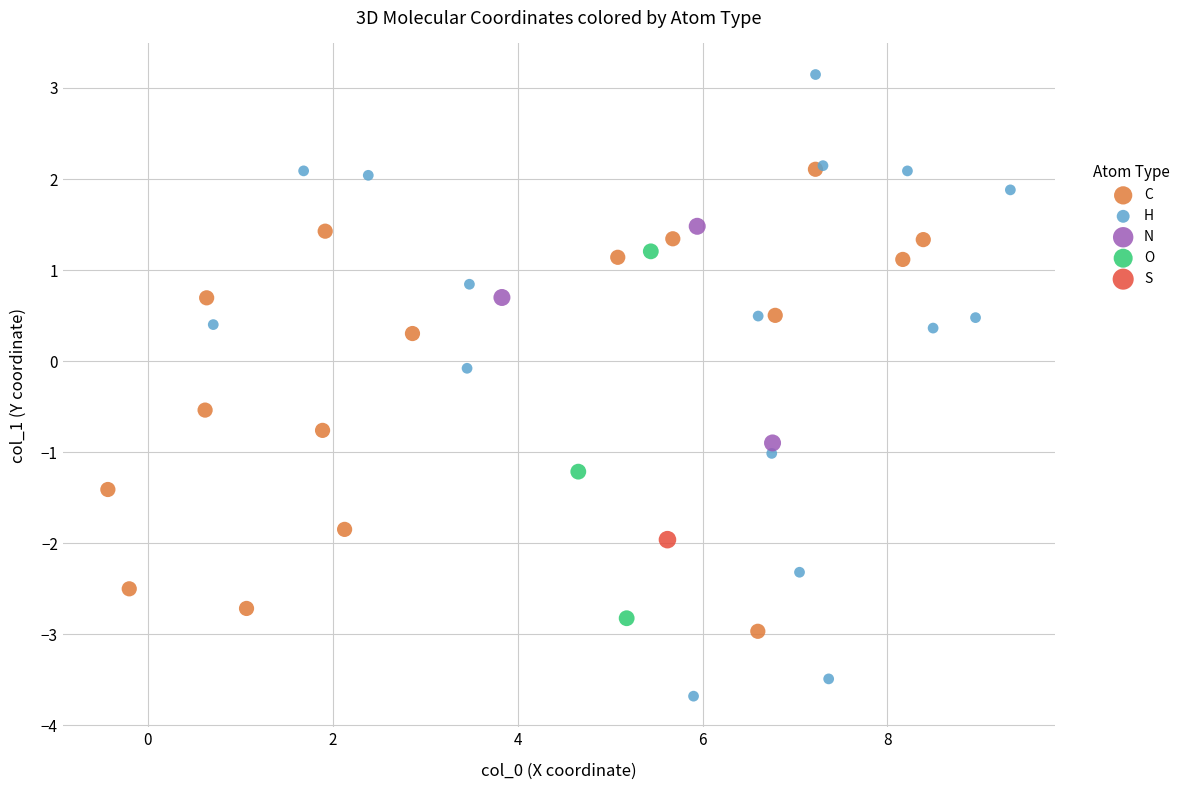

Which series reaches the maximum Y coordinate?

H